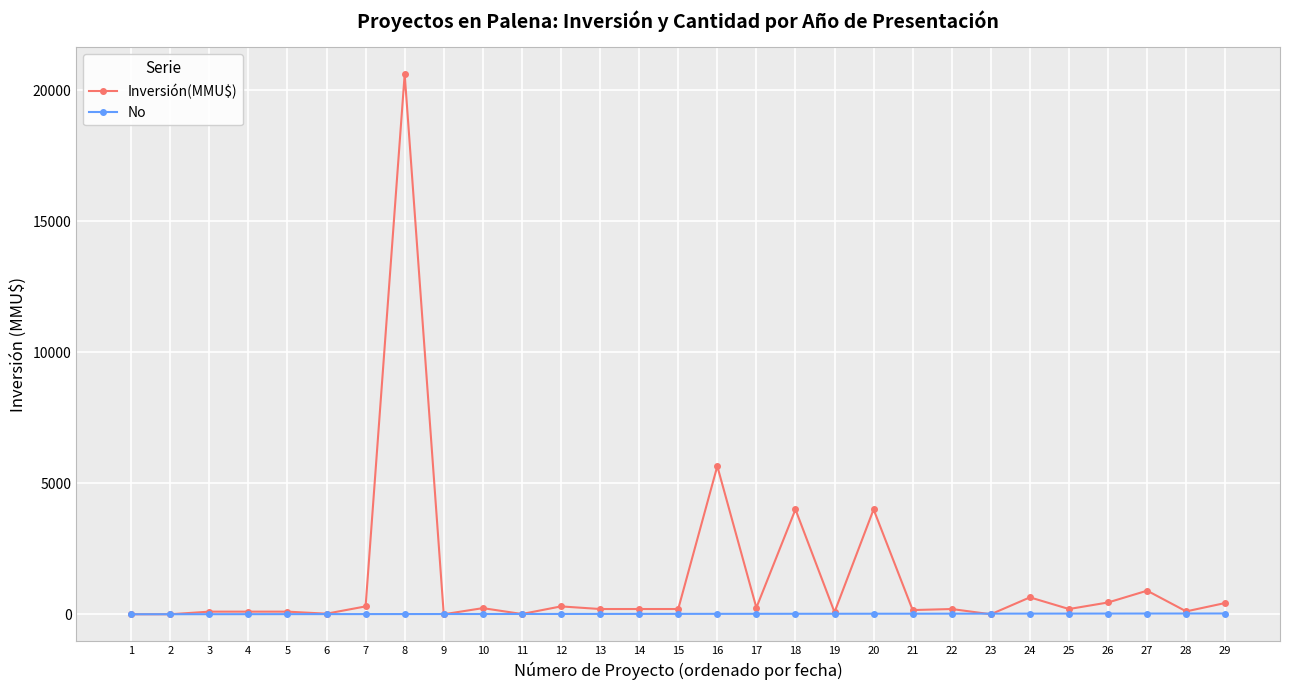

True or false: Inversión(MMU$) has a value of 160 at 21.

True